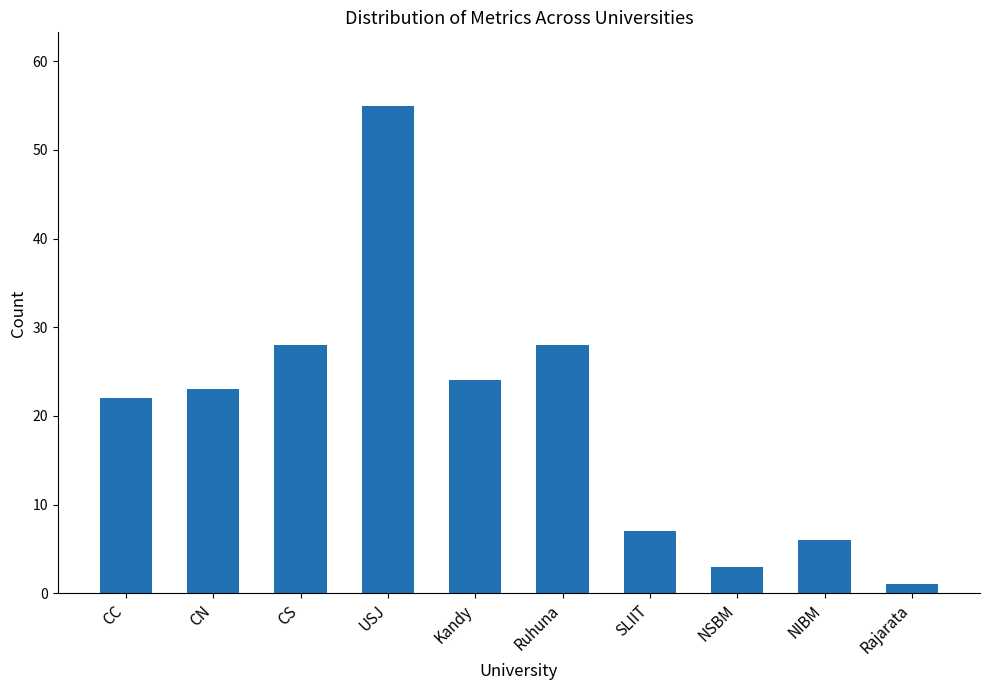

What is the average value?

20